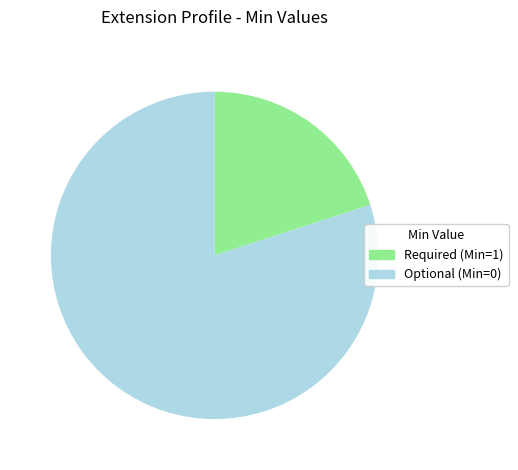

Which category has the smallest portion of the pie?

Required (Min=1)